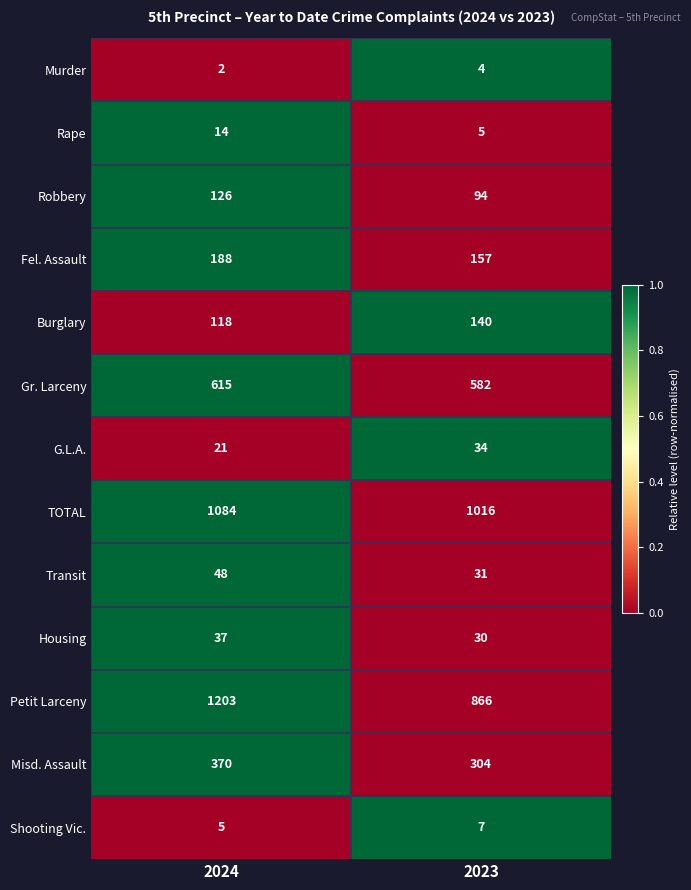

Reading left to right, extract all data points from this chart.

Murder: 2	4
Rape: 14	5
Robbery: 126	94
Fel. Assault: 188	157
Burglary: 118	140
Gr. Larceny: 615	582
G.L.A.: 21	34
TOTAL: 1084	1016
Transit: 48	31
Housing: 37	30
Petit Larceny: 1203	866
Misd. Assault: 370	304
Shooting Vic.: 5	7